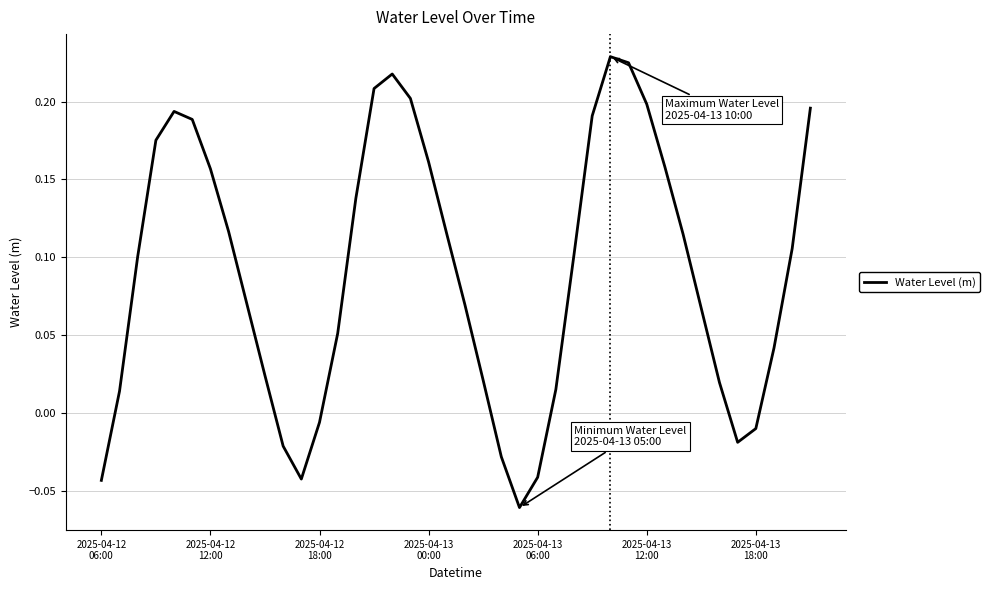

What is the difference between the maximum and minimum values?

0.3